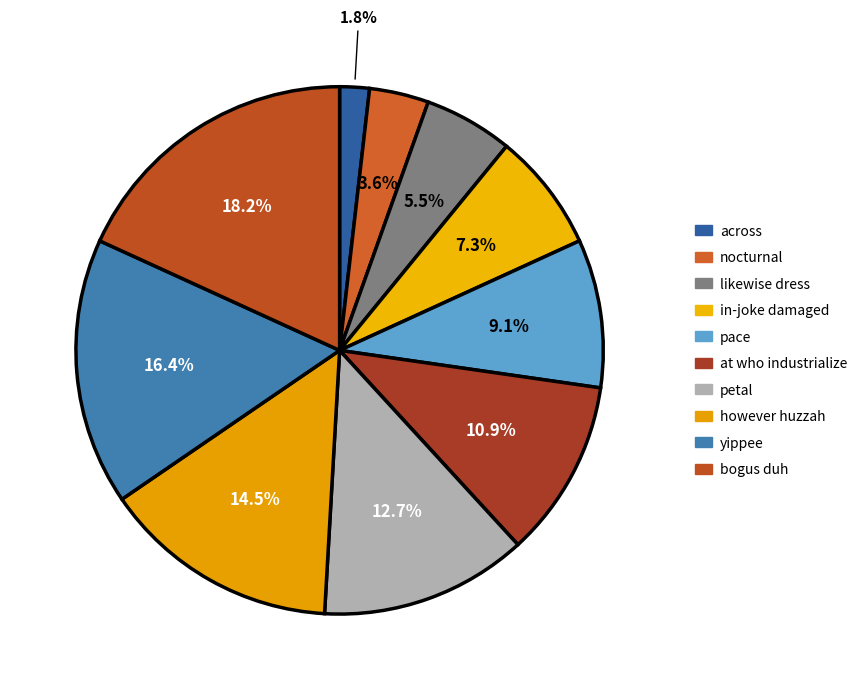

Is the sum of bogus duh and petal greater than half?

No